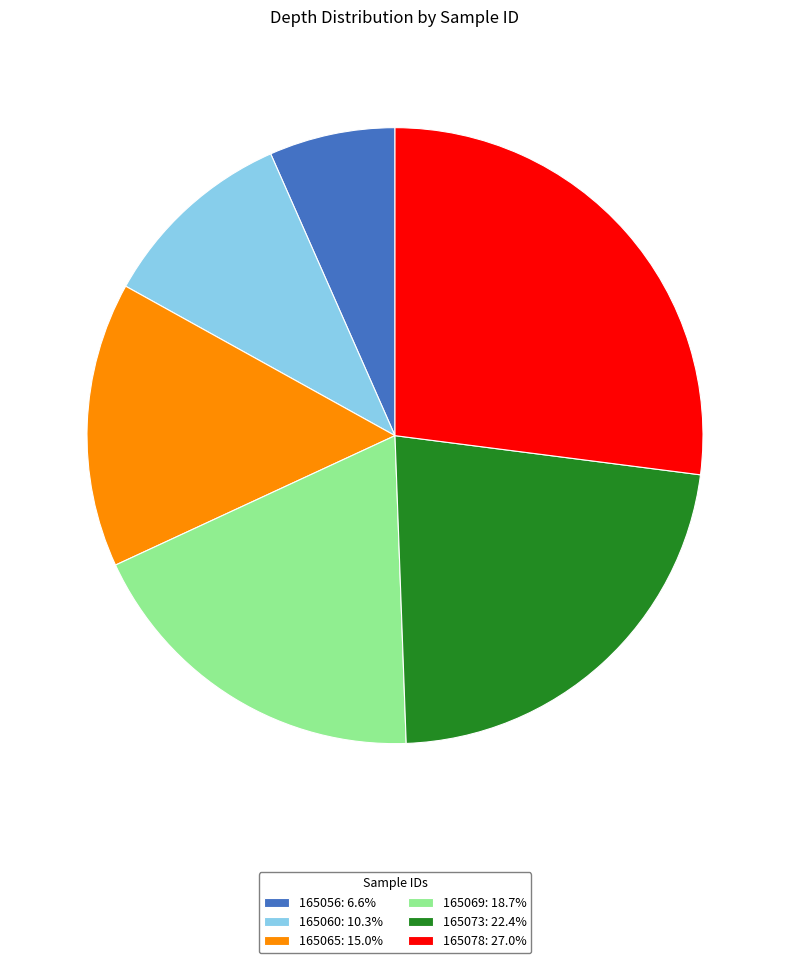

Combined, do 165073: 22.4% and 165056: 6.6% account for over 50%?

No